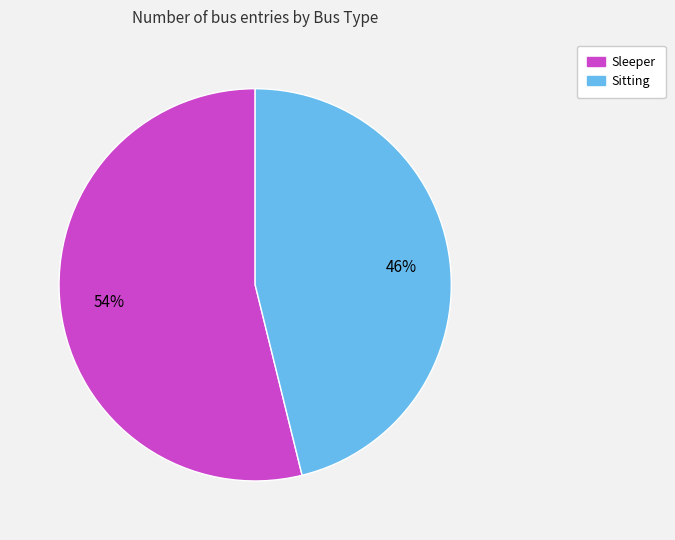

How many segments does this pie chart have?

2